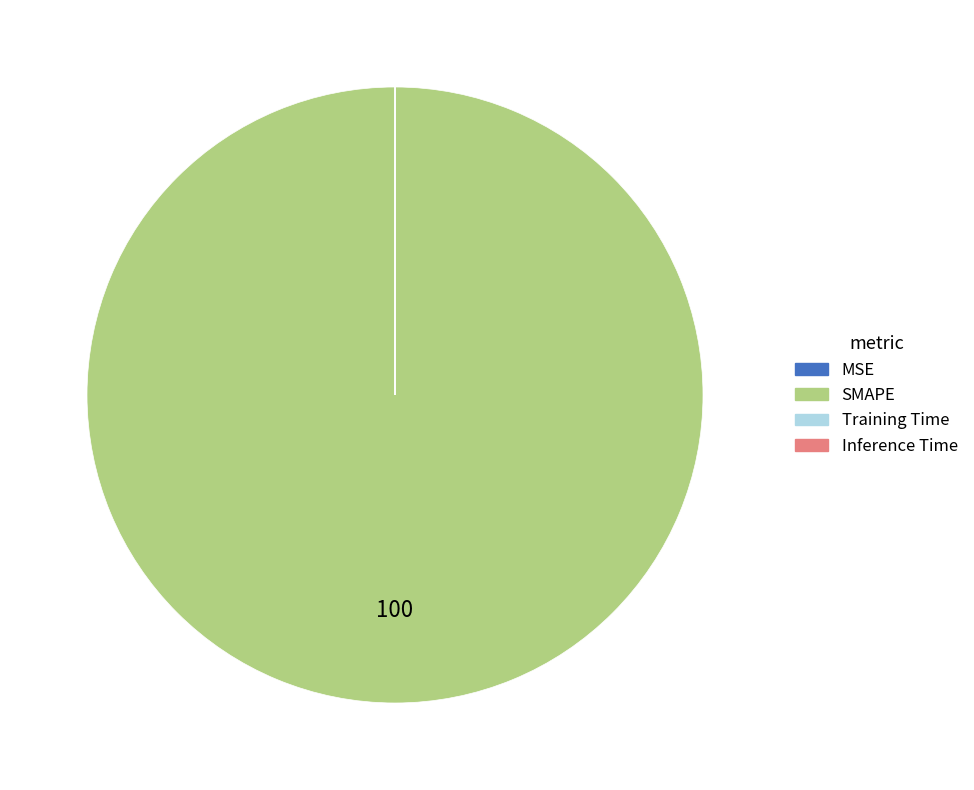

Which category has the biggest portion of the pie?

SMAPE